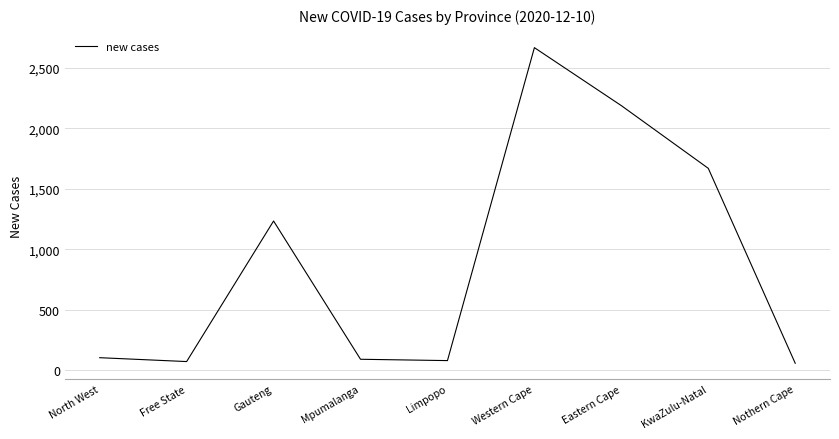

Which label corresponds to the largest value in the chart?

Western Cape